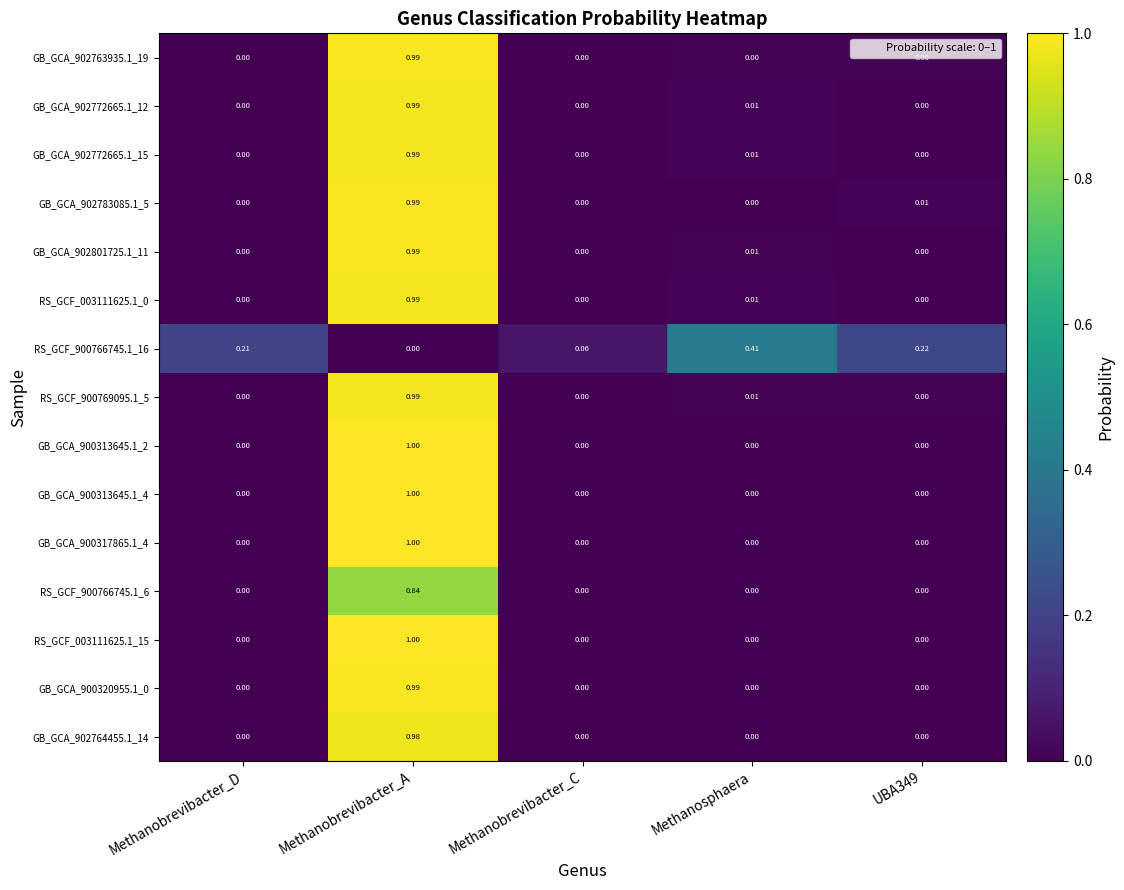

What is the difference between the highest and lowest values at Methanobrevibacter_A?

1.0